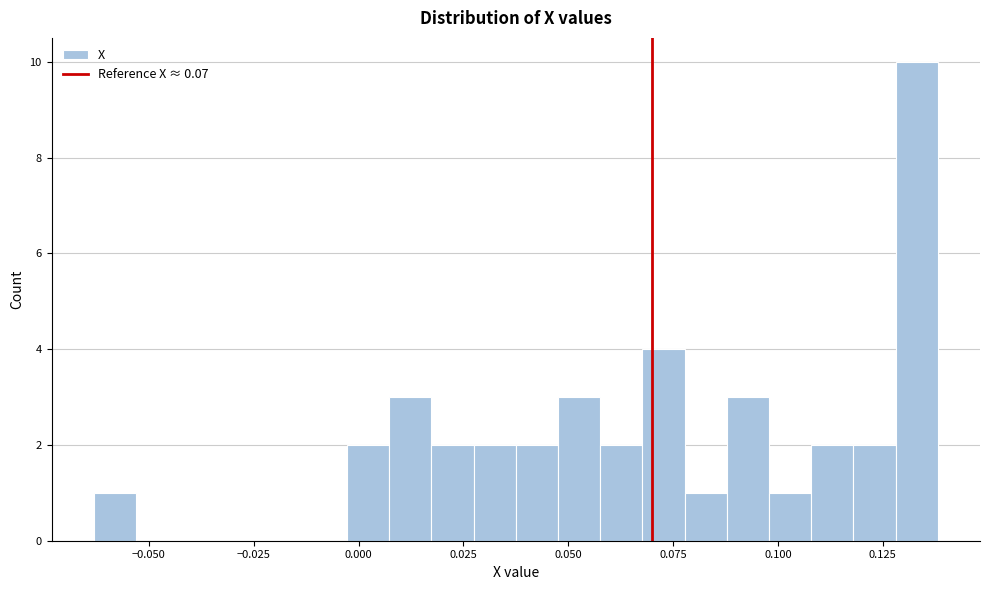

Around what value on the x-axis is the tallest bar? Give the approximate position of its centre, as read against the axis.

0.135